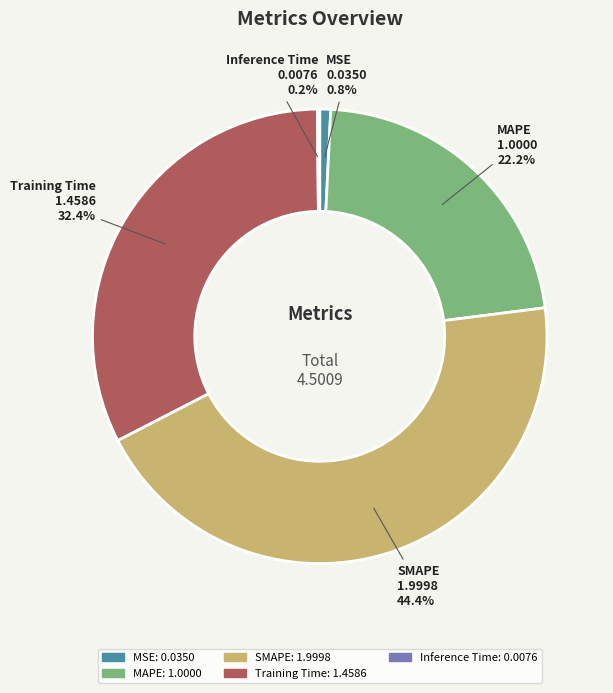

Is it true that SMAPE is 44% of the pie?

True